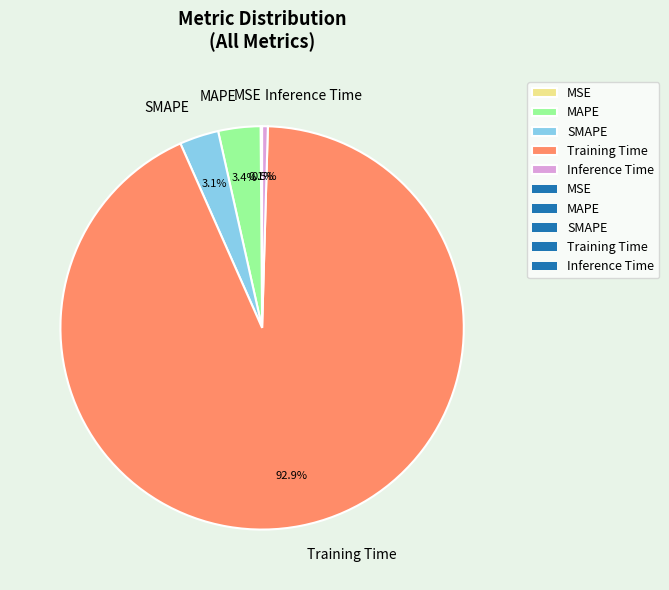

Which category accounts for the majority?

Training Time